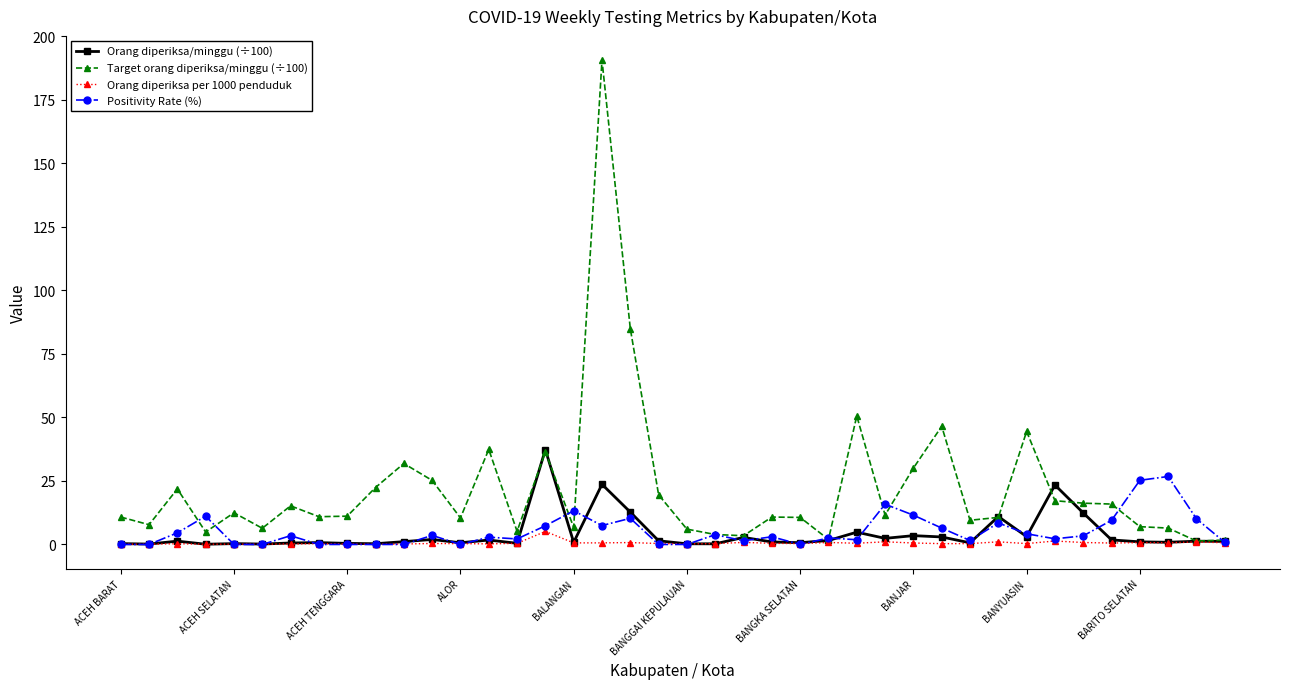

How many data points does each series have?

40